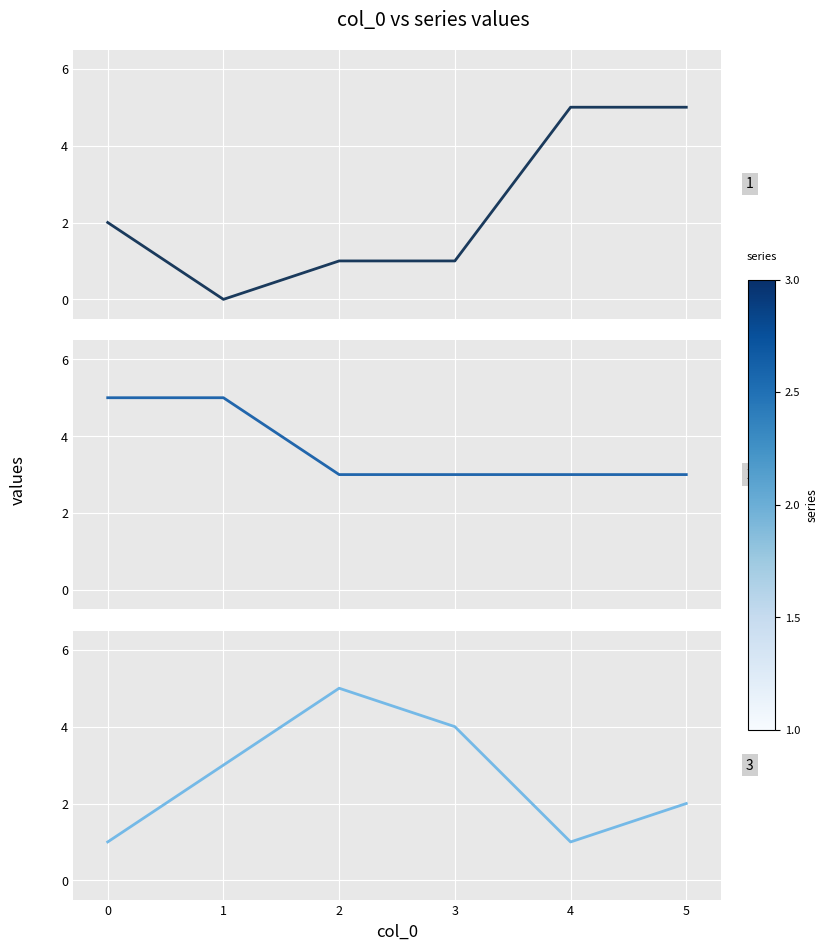

True or false: 1 has more than 2 interior local peaks.

False